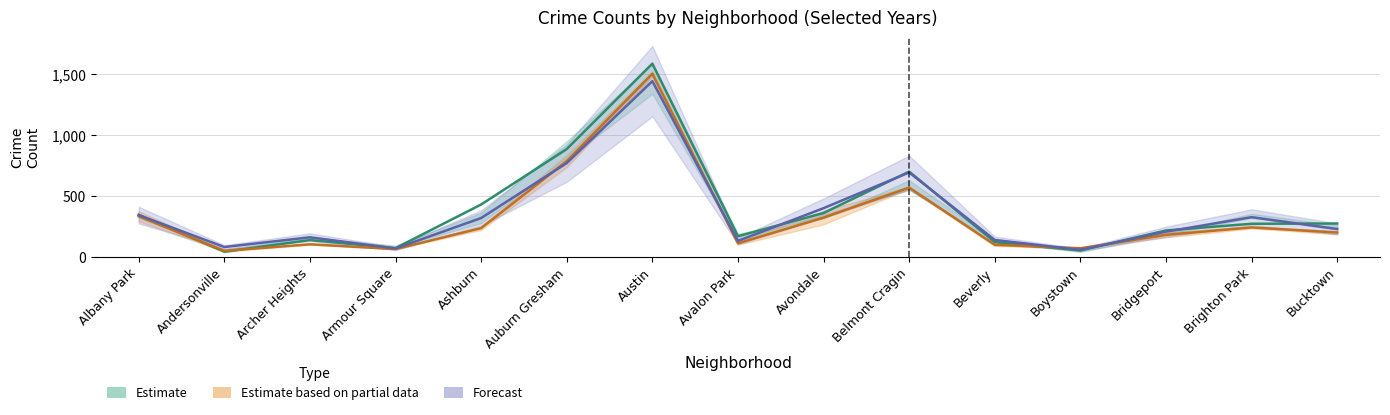

What is the label of the 12th point from the left?

Boystown